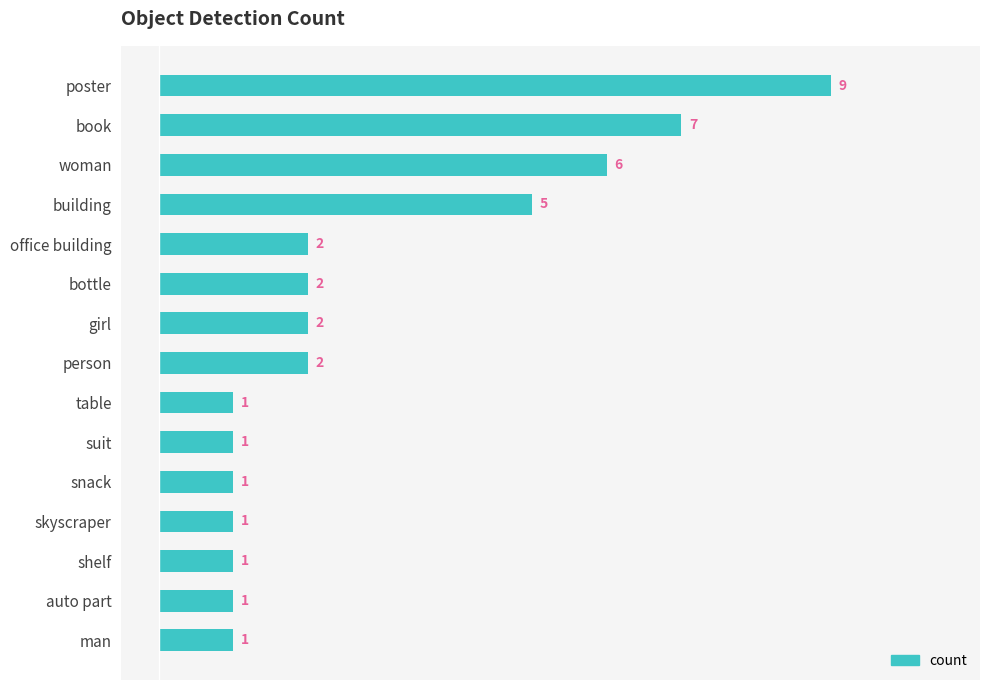

The value at auto part is 1. True or false?

True